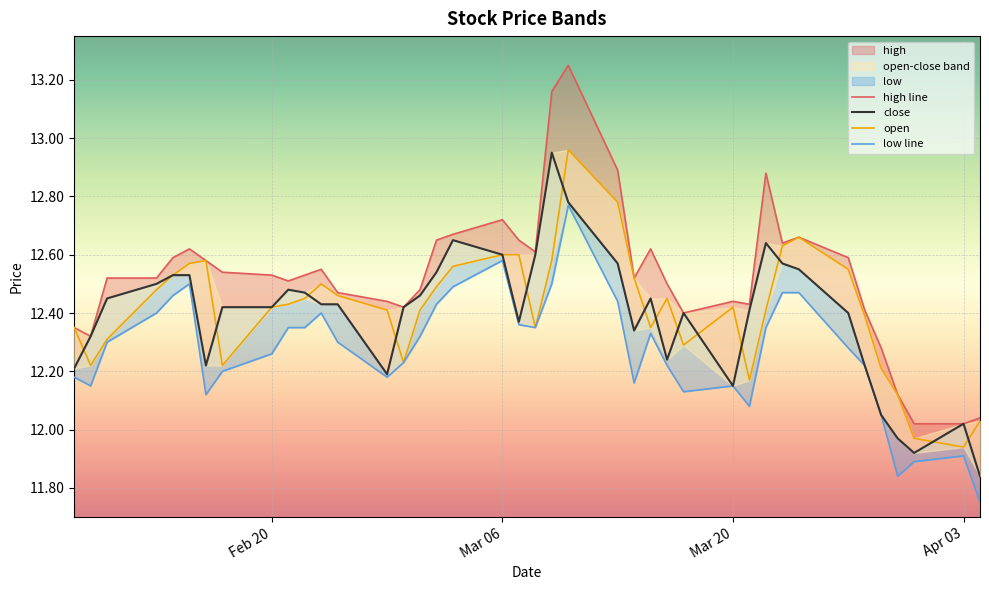

Rank the series by their maximum value, from lowest to highest.

low line, close, open, high line